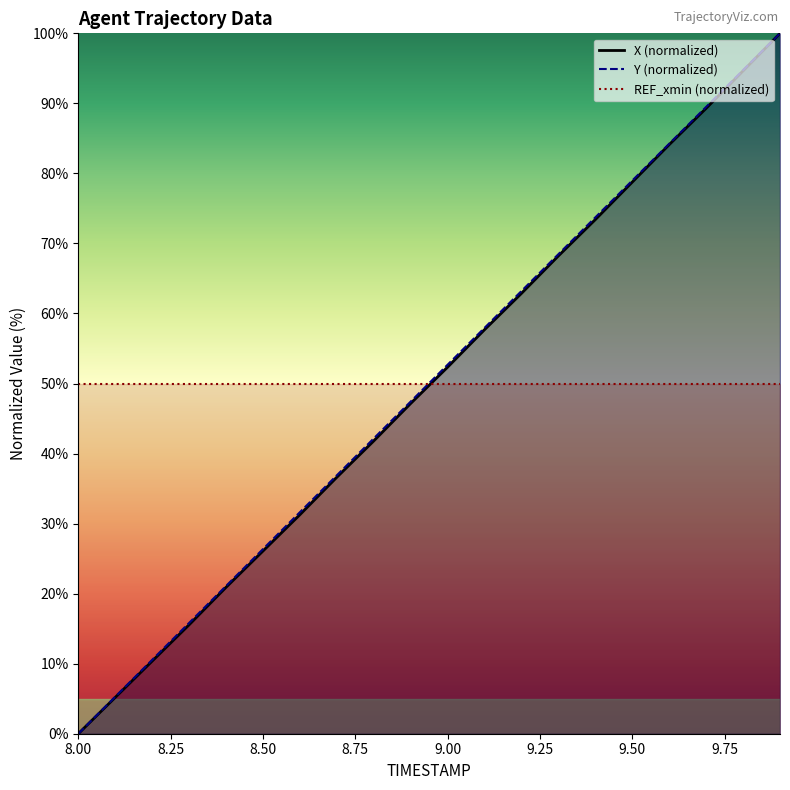

Is it true that X equals 71.9 at 8.9?

False